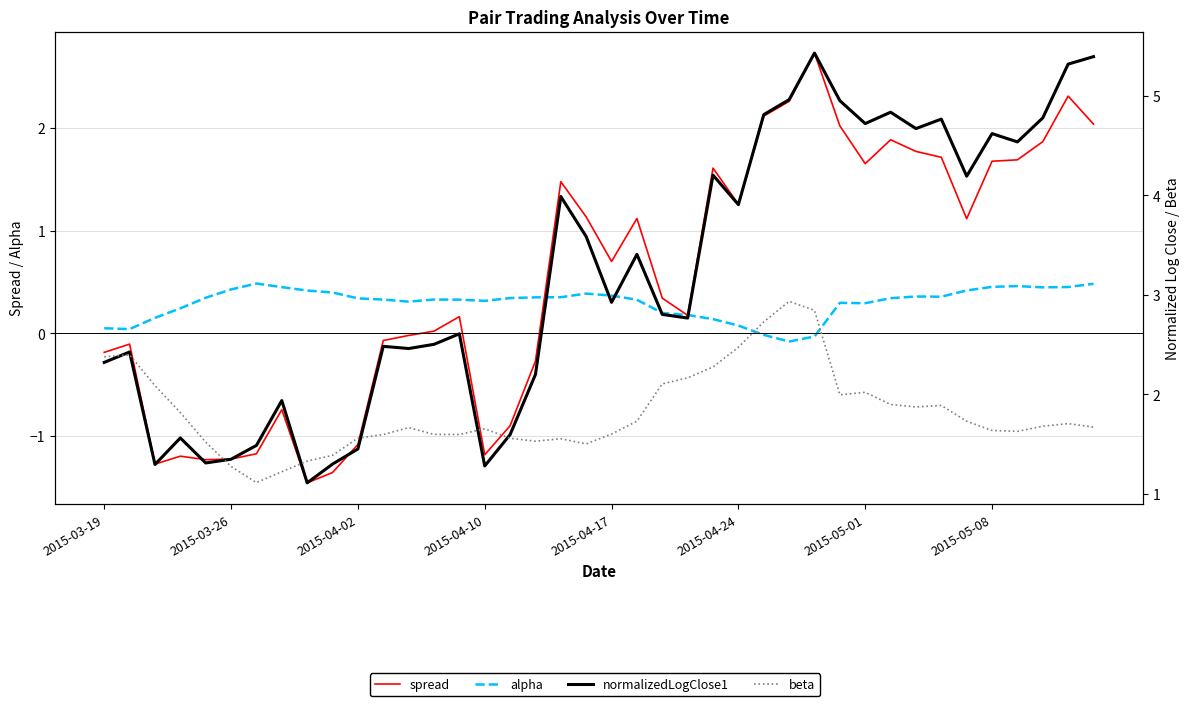

What are all the series names shown in the legend?

spread, alpha, normalizedLogClose1, beta